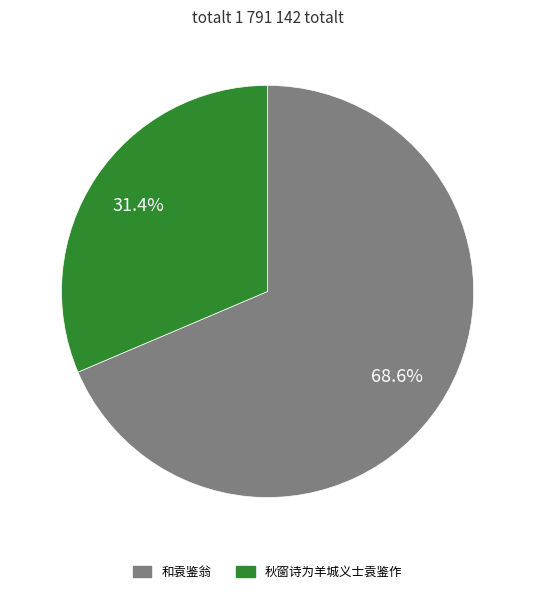

Which category accounts for the majority?

和袁鉴翁